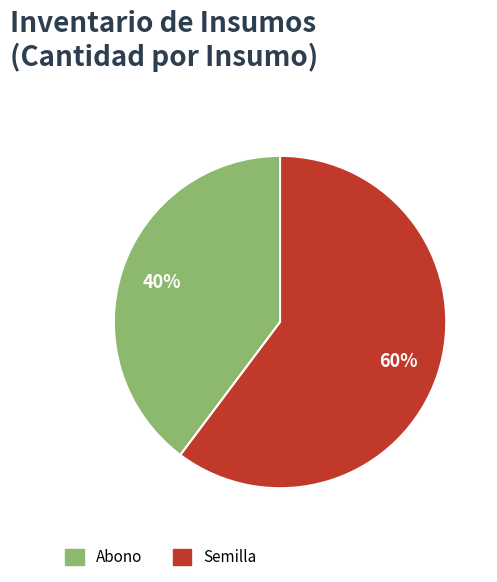

To the nearest percent, what is the combined percentage of Abono and Semilla?

100%